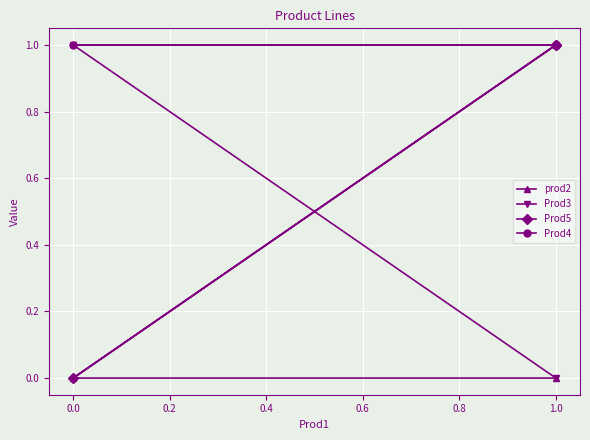

What is the total value across all series at 1.0?

3